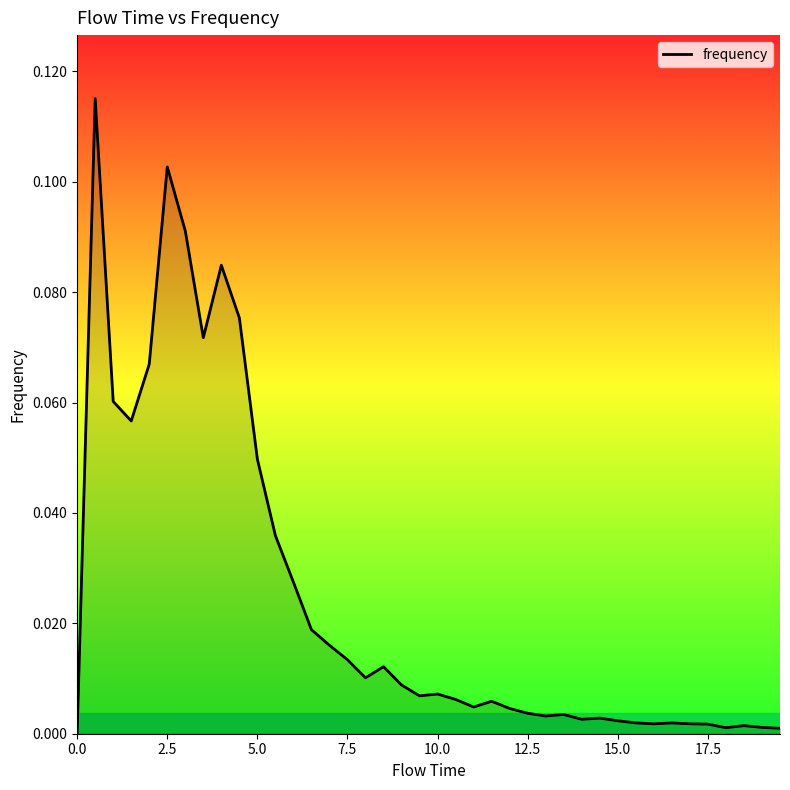

Is this an area chart (filled region under the line)?

Yes